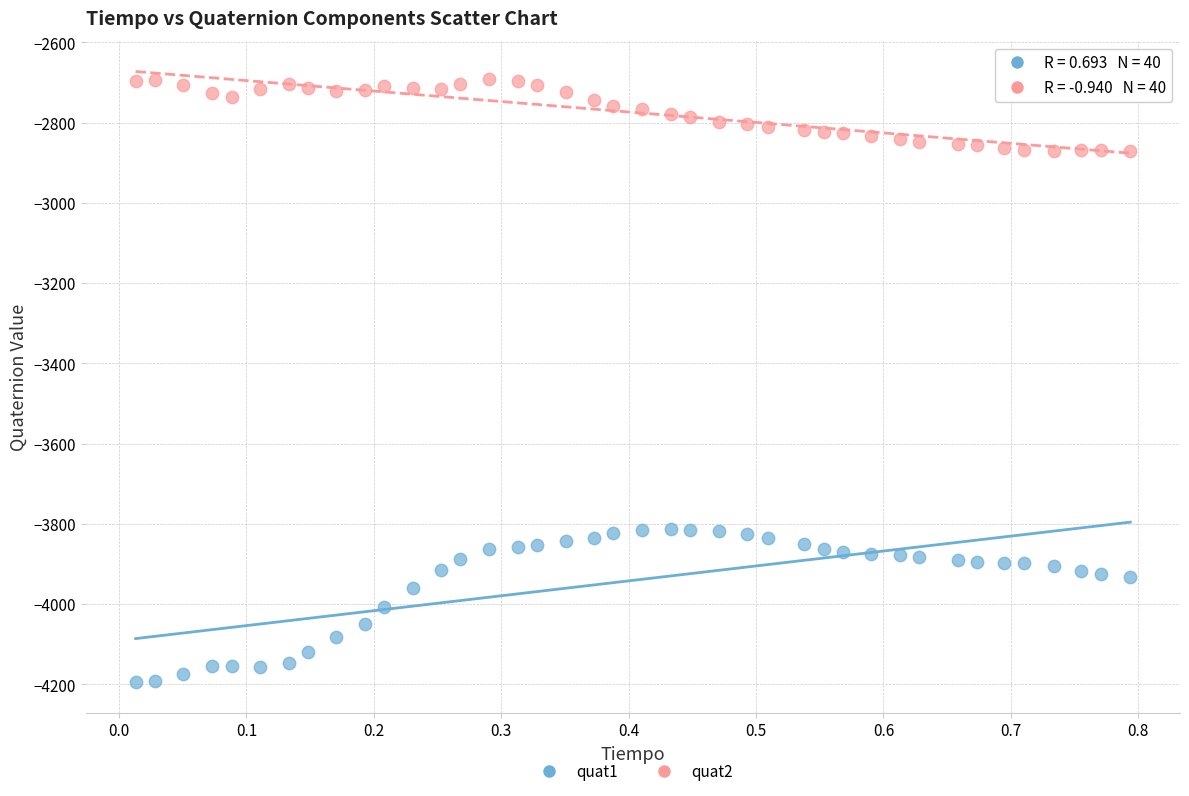

Which series contains the highest Y value?

quat2